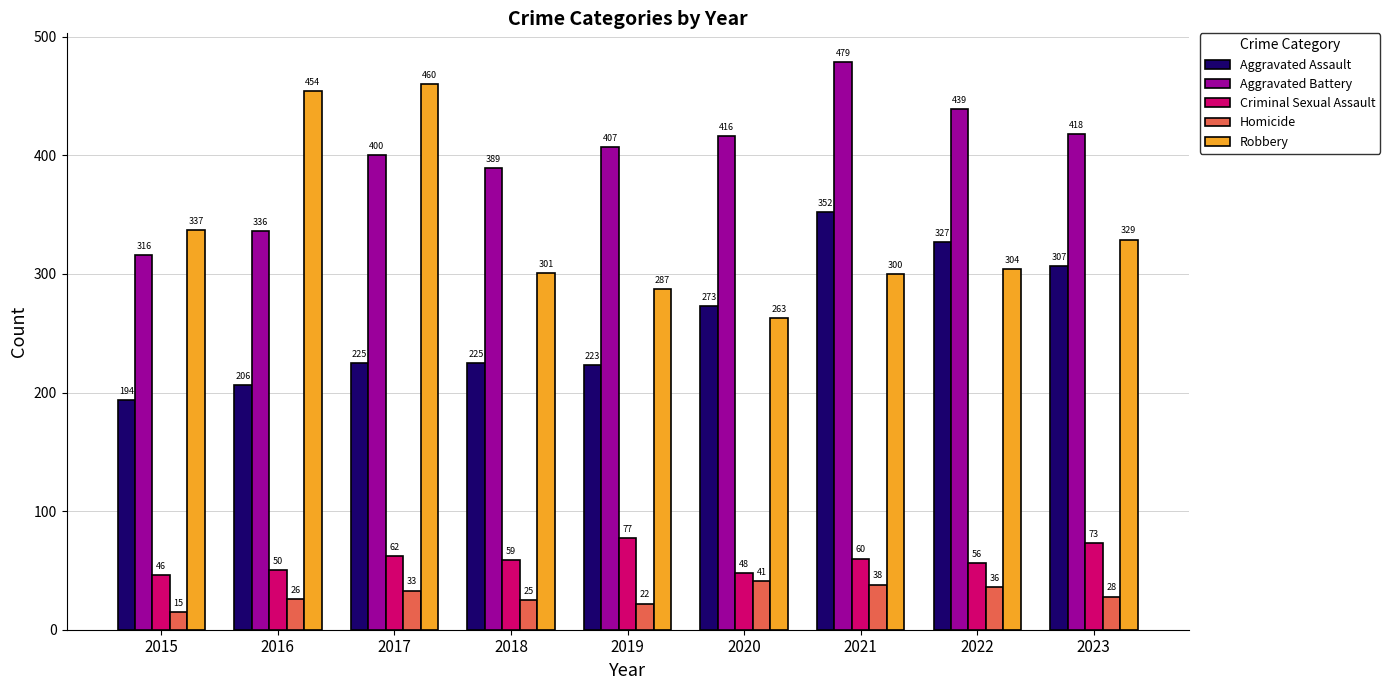

How many data points does each series have?

9